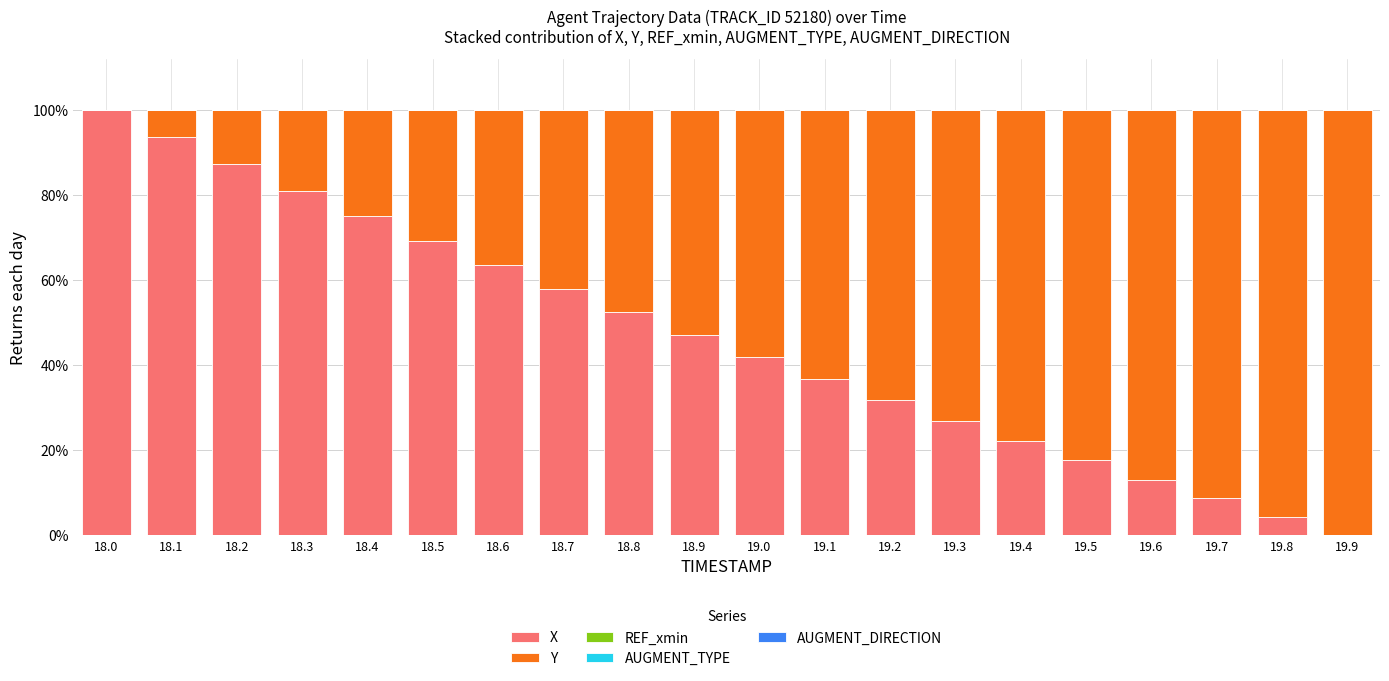

Which category has the highest value in the X series?

18.0